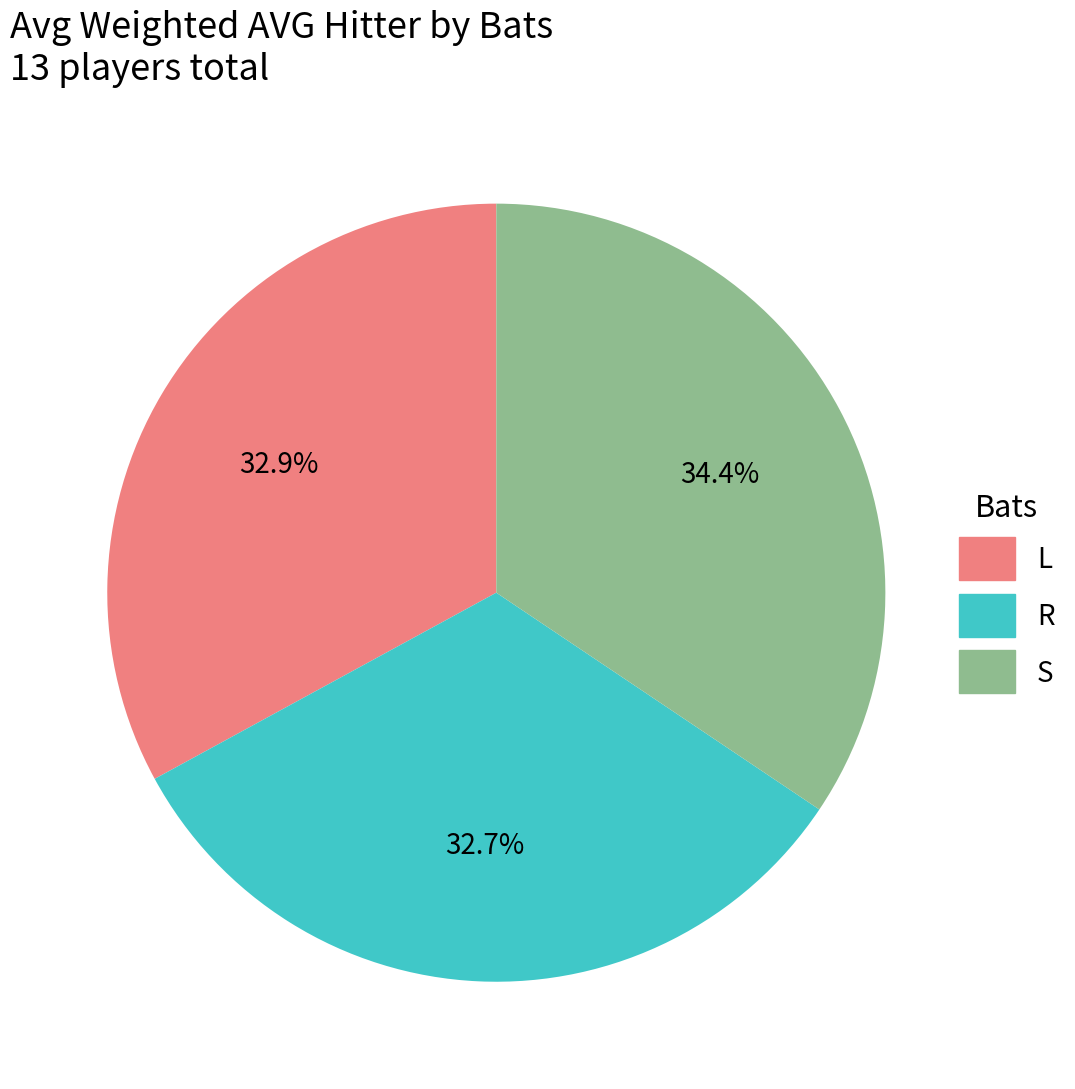

What is the largest slice in the pie chart?

S